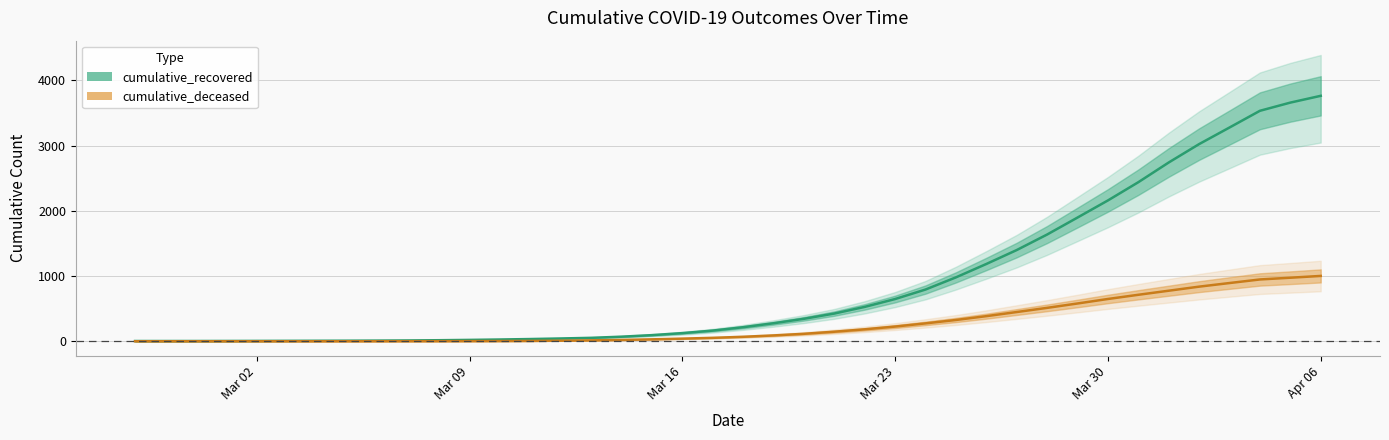

Which series has the widest spread of values?

cumulative_recovered